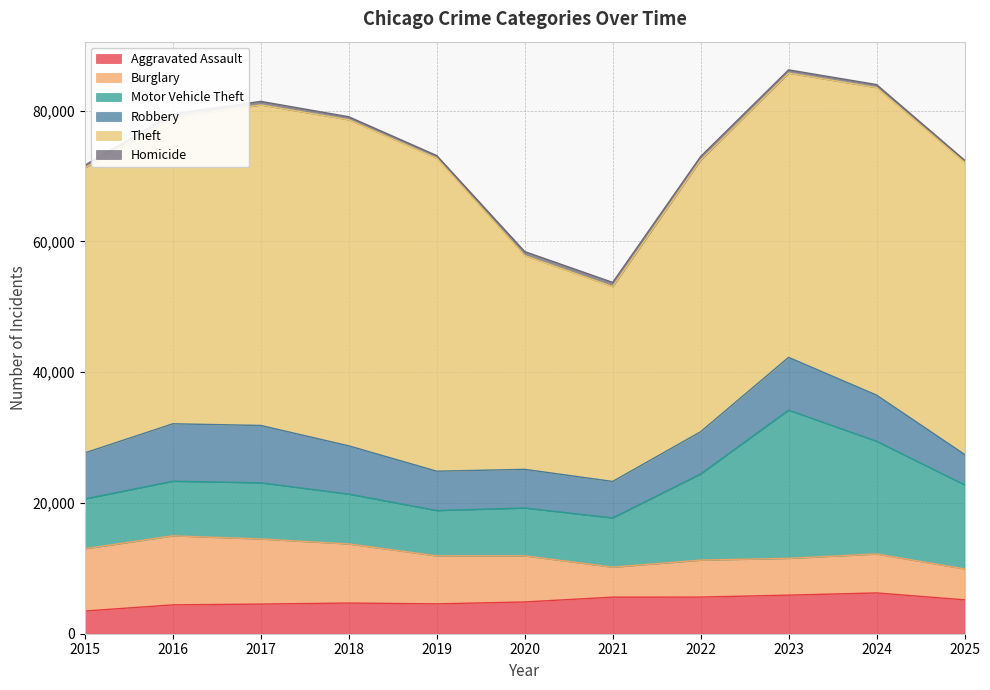

True or false: Theft and Homicide intersect in this chart.

False